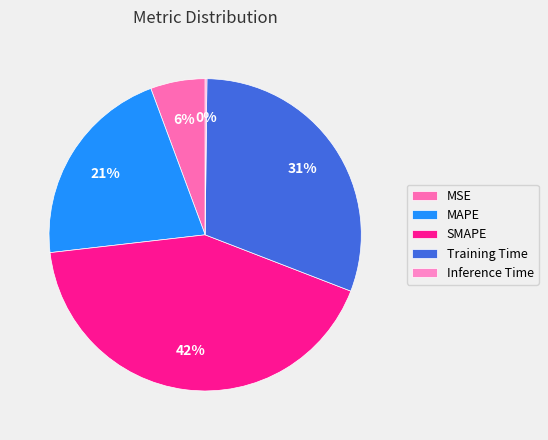

Between MAPE and MSE, which is larger?

MAPE